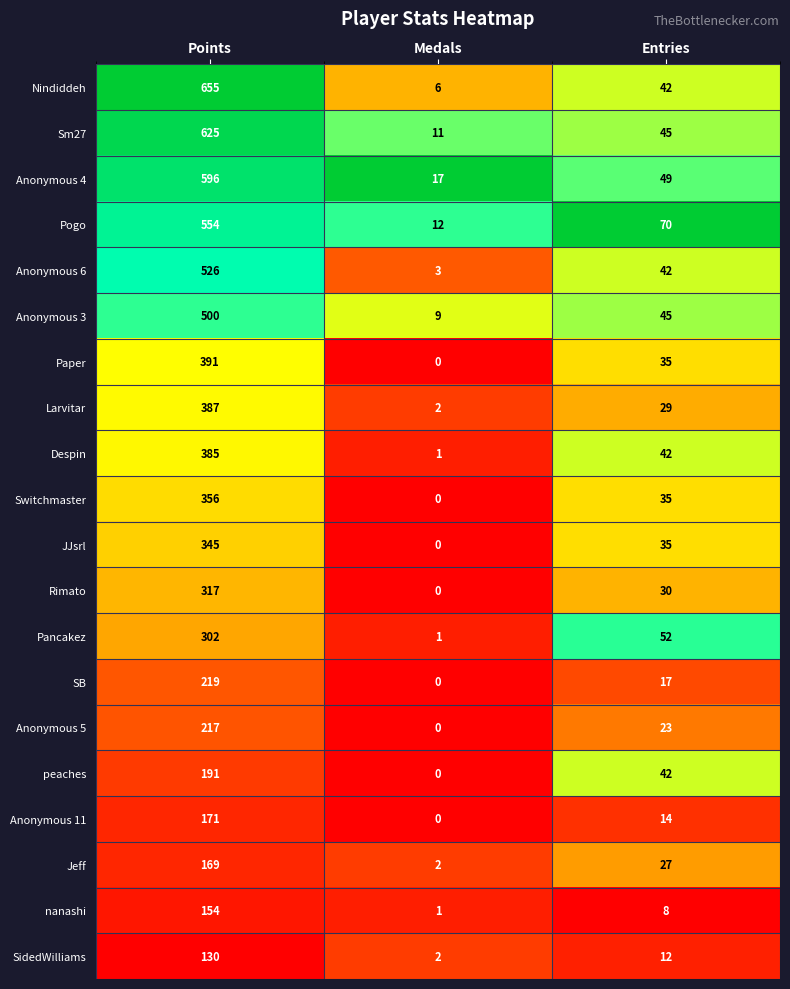

Rank the categories by Anonymous 6 value from highest to lowest.

Points, Entries, Medals